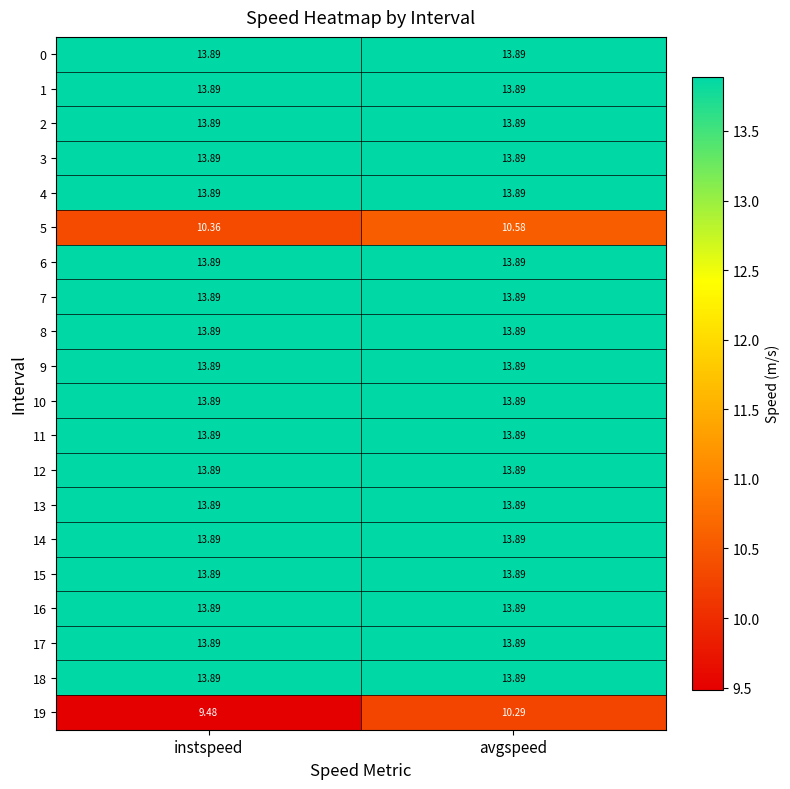

Which category has the lowest value across all series?

instspeed